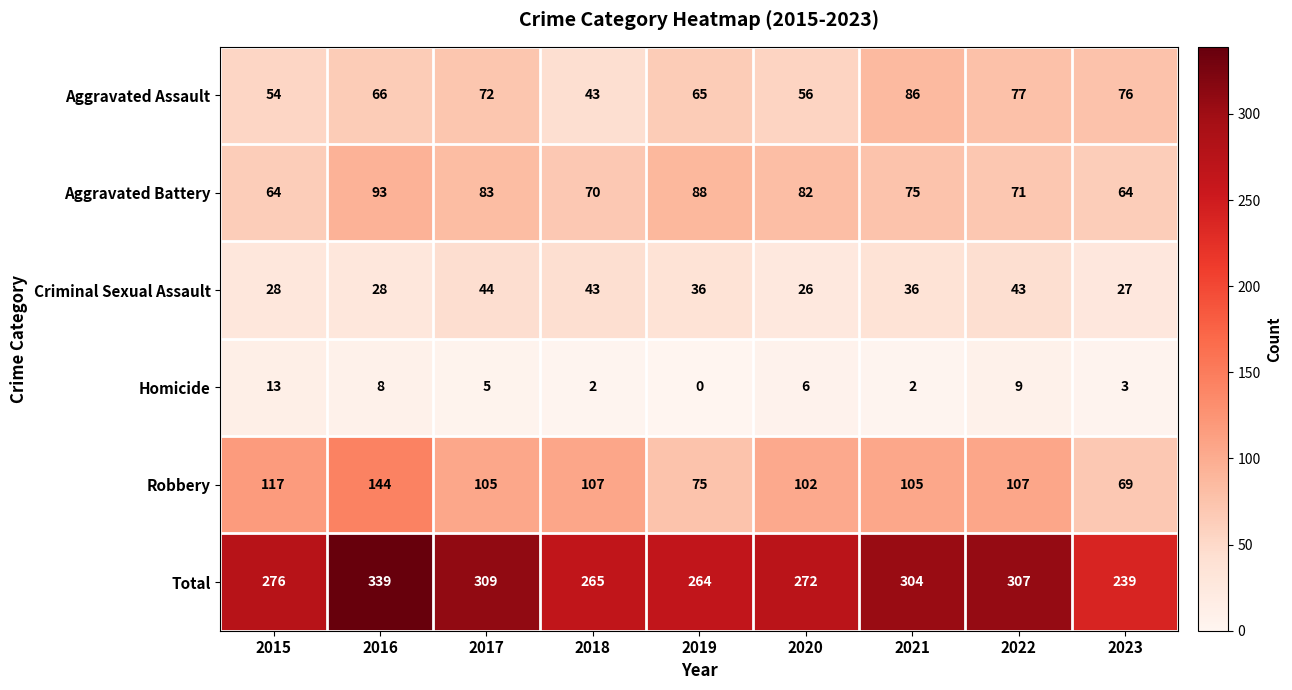

Which category has the lowest value in the Total series?

2023